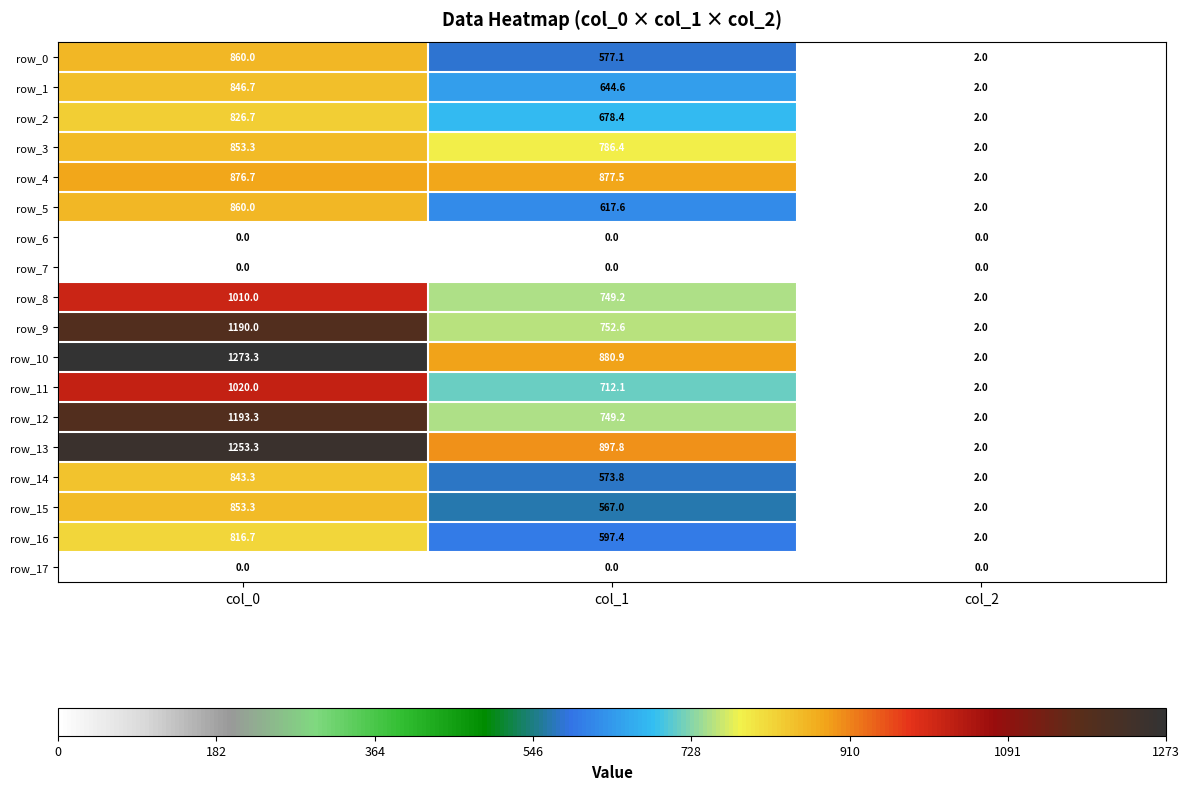

How many distinct data groups are displayed?

18